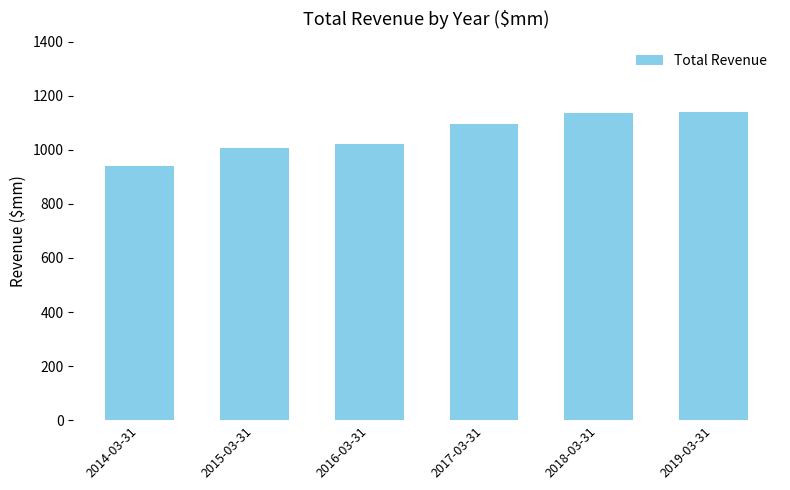

How many bars are there in total?

6